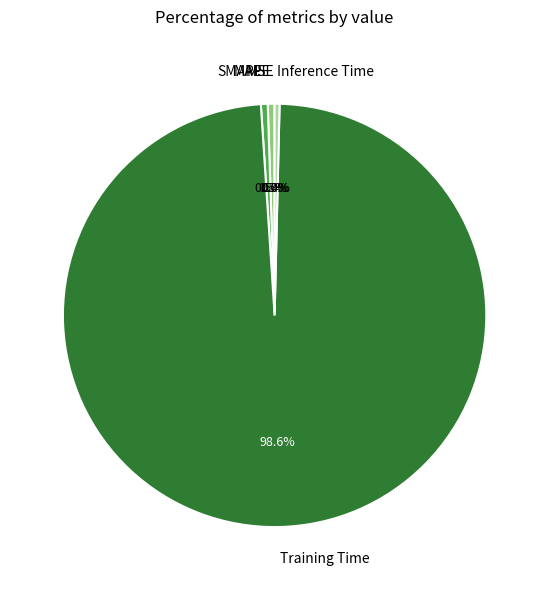

Do SMAPE and Training Time together represent more than half of the pie?

Yes